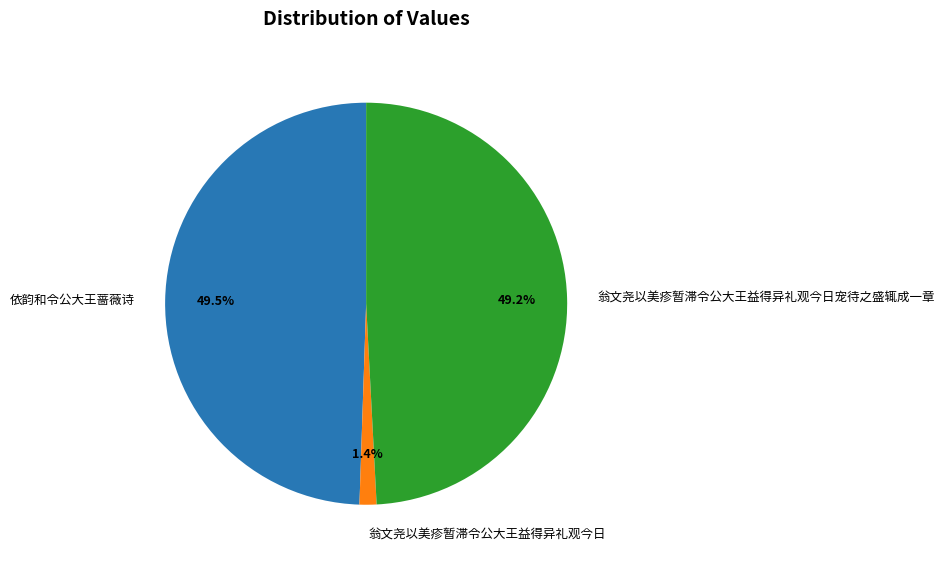

To the nearest percent, what percentage of the pie is 翁文尧以美疹暂滞令公大王益得异礼观今日宠待之盛辄成一章?

49%